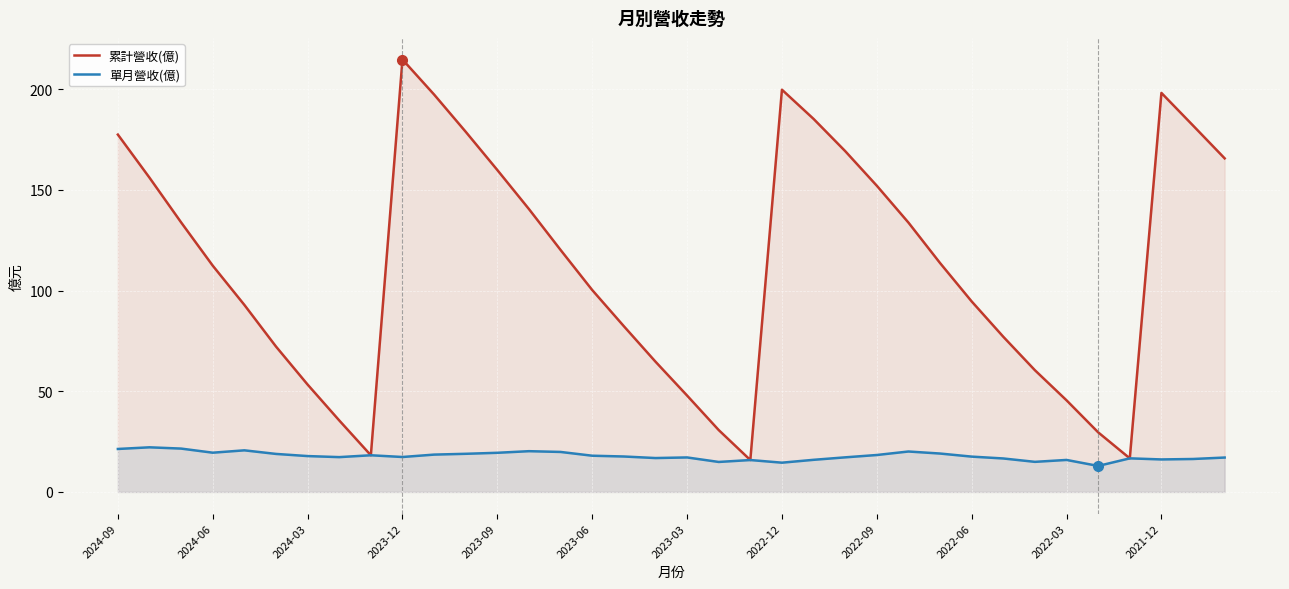

The 單月營收(億) series shows 19.5 at 2024-06. True or false?

True